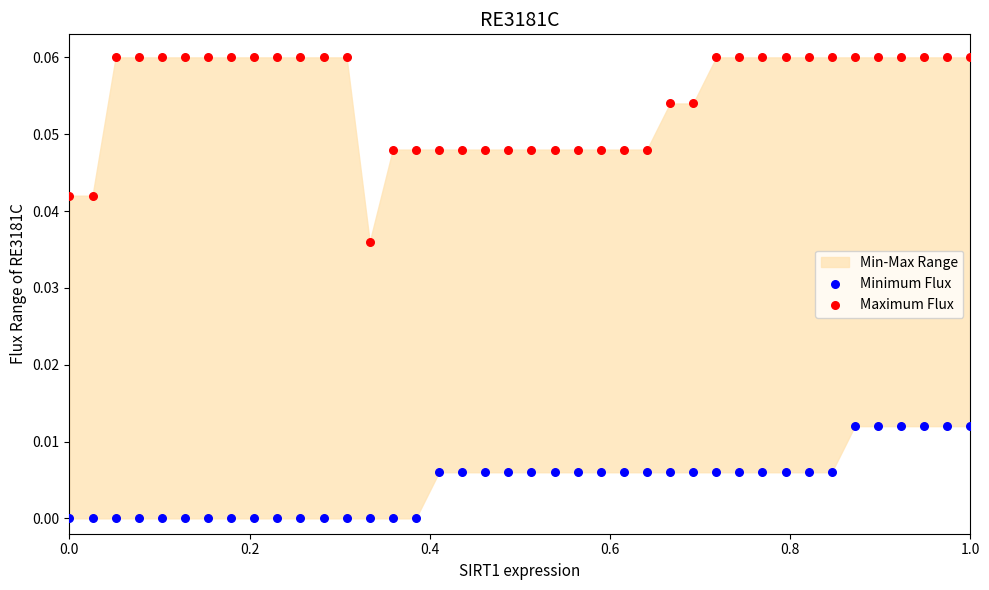

What is the X range (max minus min) for the scatter plot?

1.0